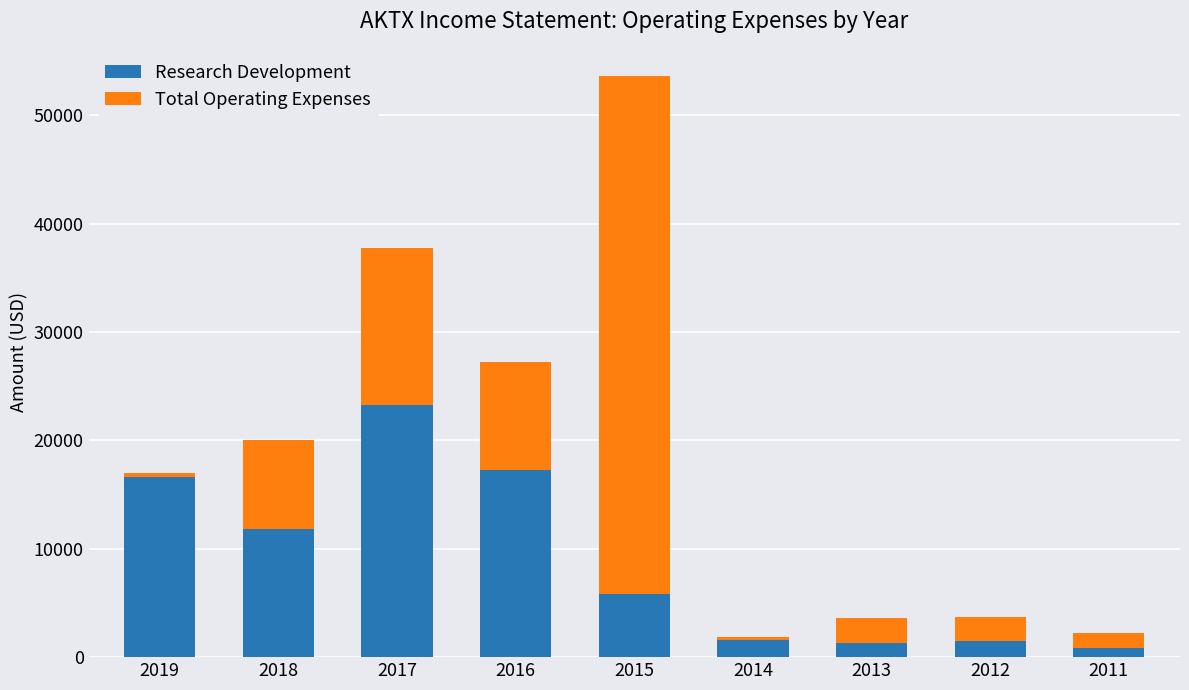

Is it true that Research Development equals 18640 at 2018?

False